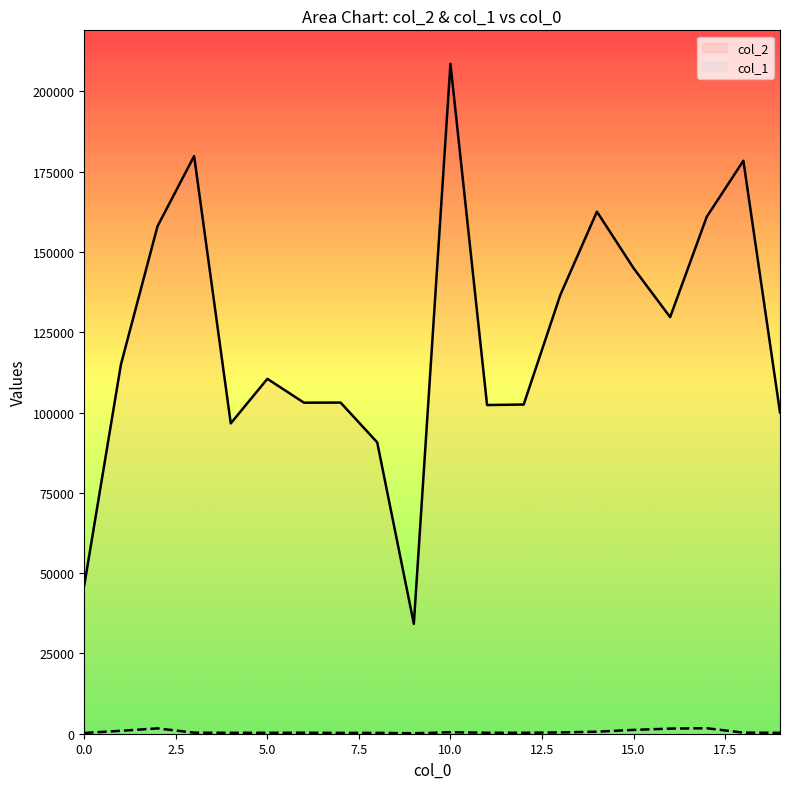

The col_1 series shows 135 at 6. True or false?

False